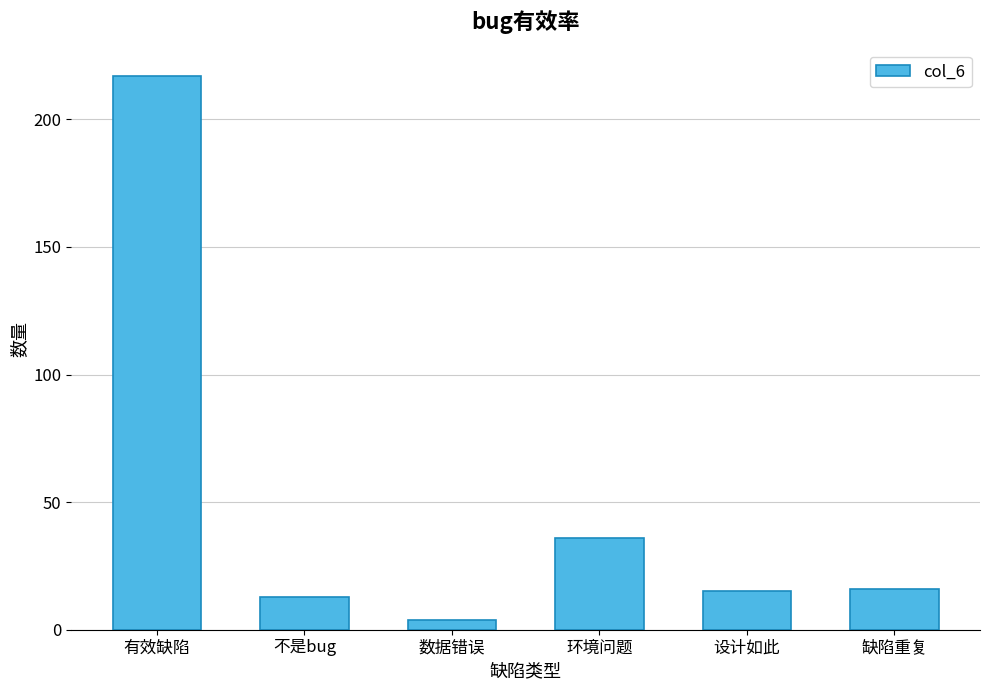

Which has a higher value, 不是bug or 缺陷重复?

缺陷重复